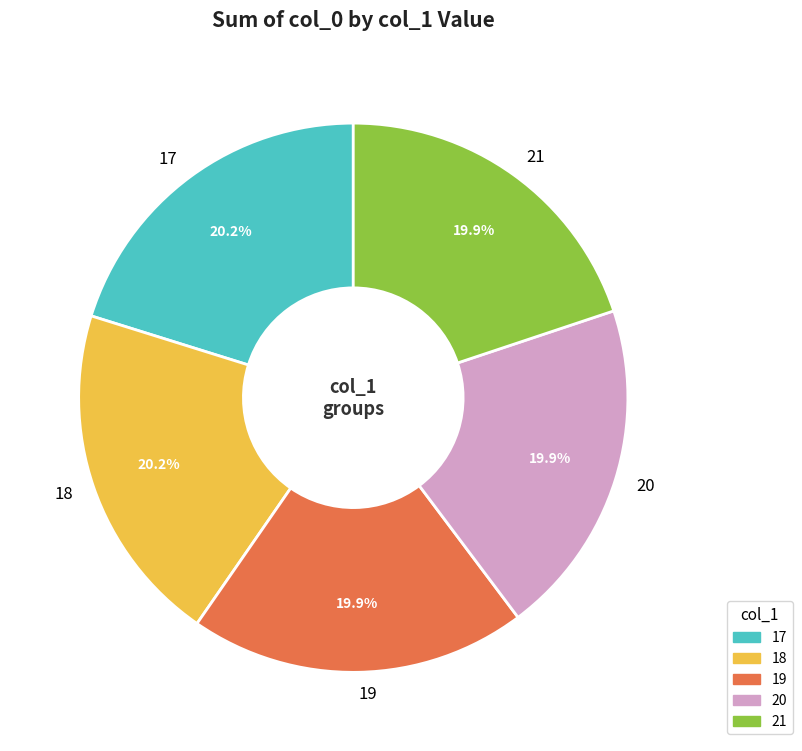

Approximately how many times larger is the value at 17 compared to 21?

1.0